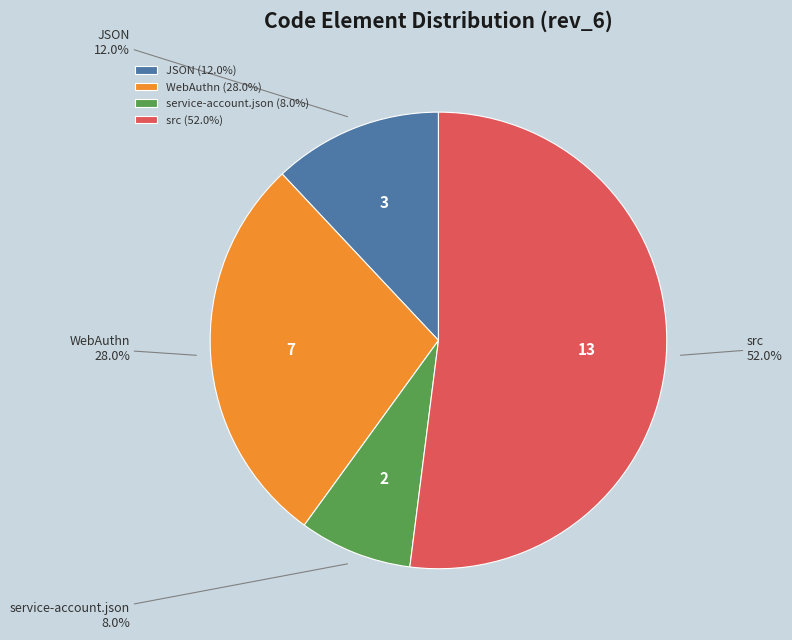

Count the number of slices in the pie.

4